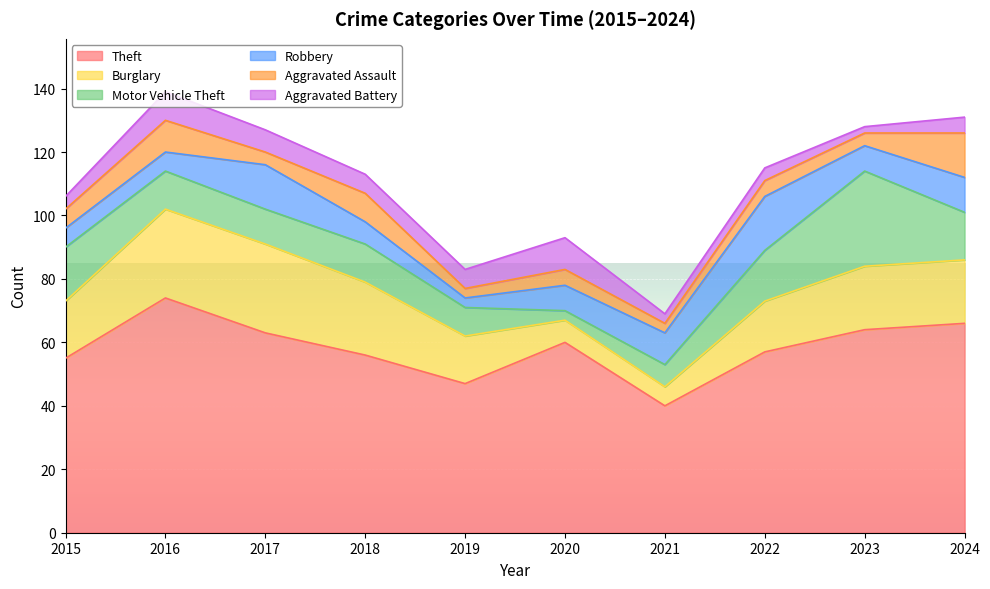

Reading left to right, extract all data points from this chart.

Theft: 55	74	63	56	47	60	40	57	64	66
Burglary: 18	28	28	23	15	7	6	16	20	20
Motor Vehicle Theft: 17	12	11	12	9	3	7	16	30	15
Robbery: 6	6	14	7	3	8	10	17	8	11
Aggravated Assault: 6	10	4	9	3	5	3	5	4	14
Aggravated Battery: 4	9	7	6	6	10	3	4	2	5